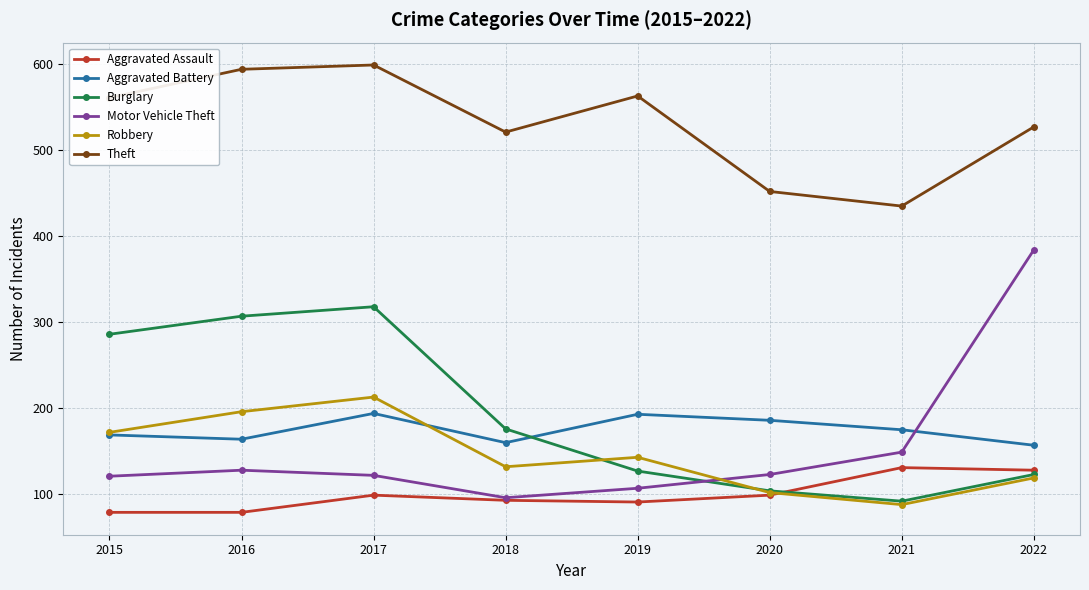

Is the value of Burglary at 2021 greater than the value of Theft at 2018?

No